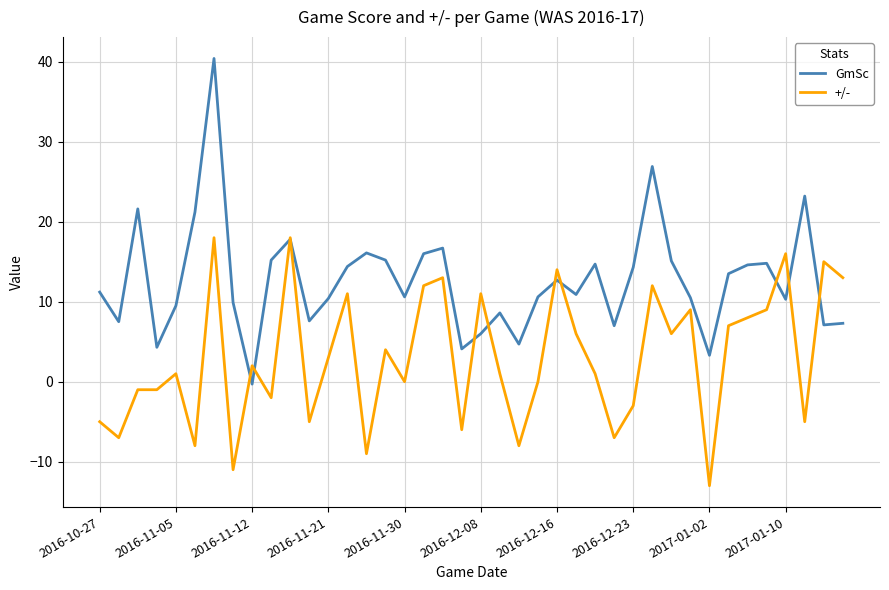

What is the difference between the maximum and minimum values in the GmSc series?

40.7